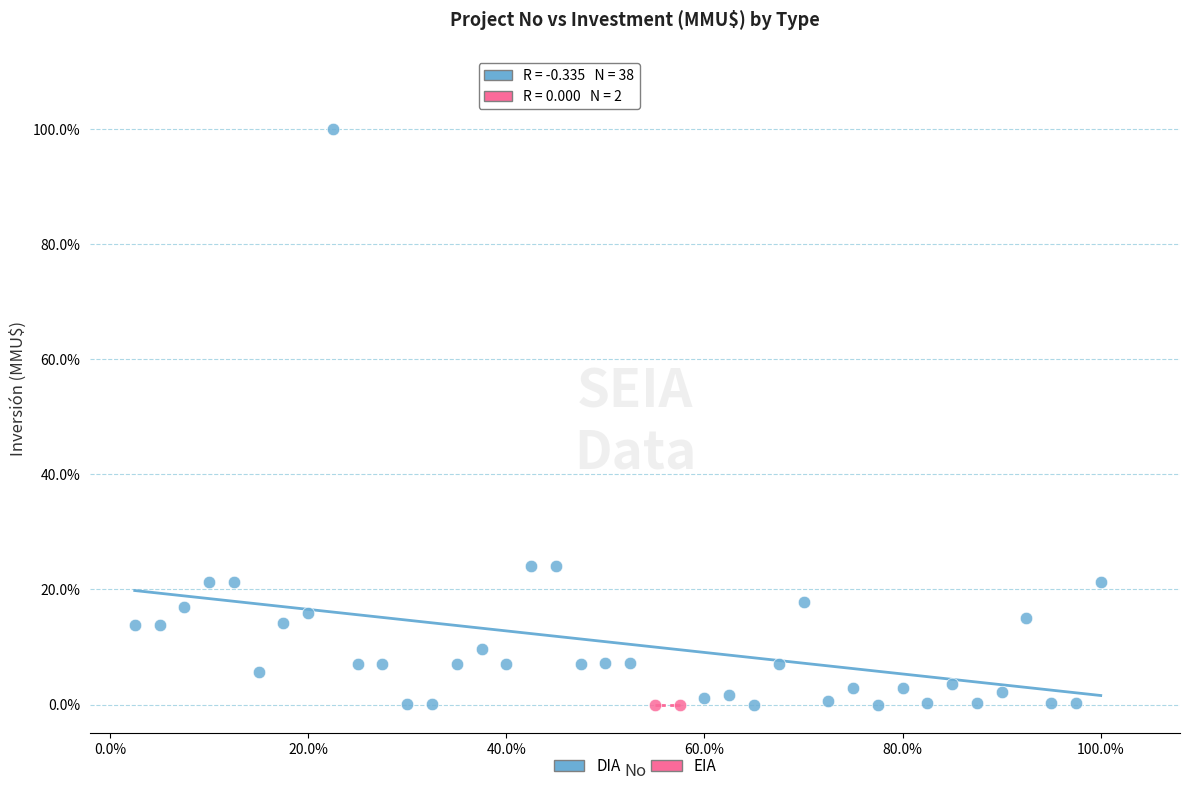

What are all the series names shown in the legend?

DIA, EIA